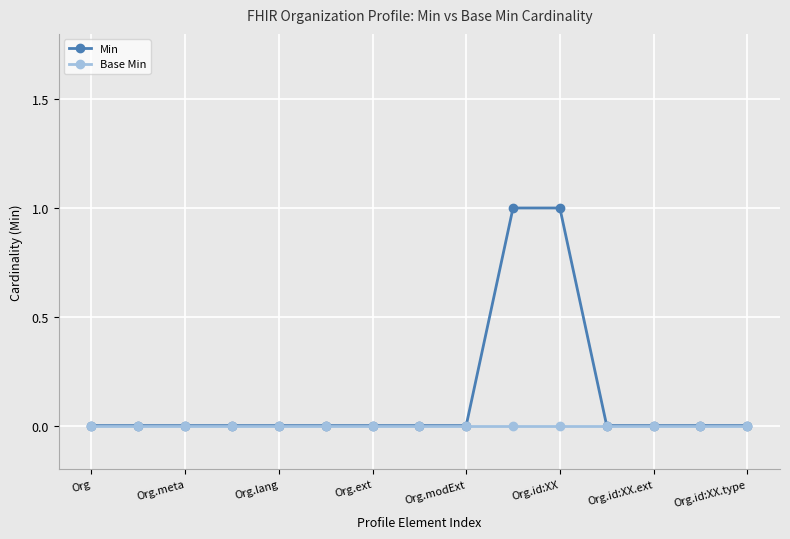

List the series in order of their peak value, highest first.

Min, Base Min